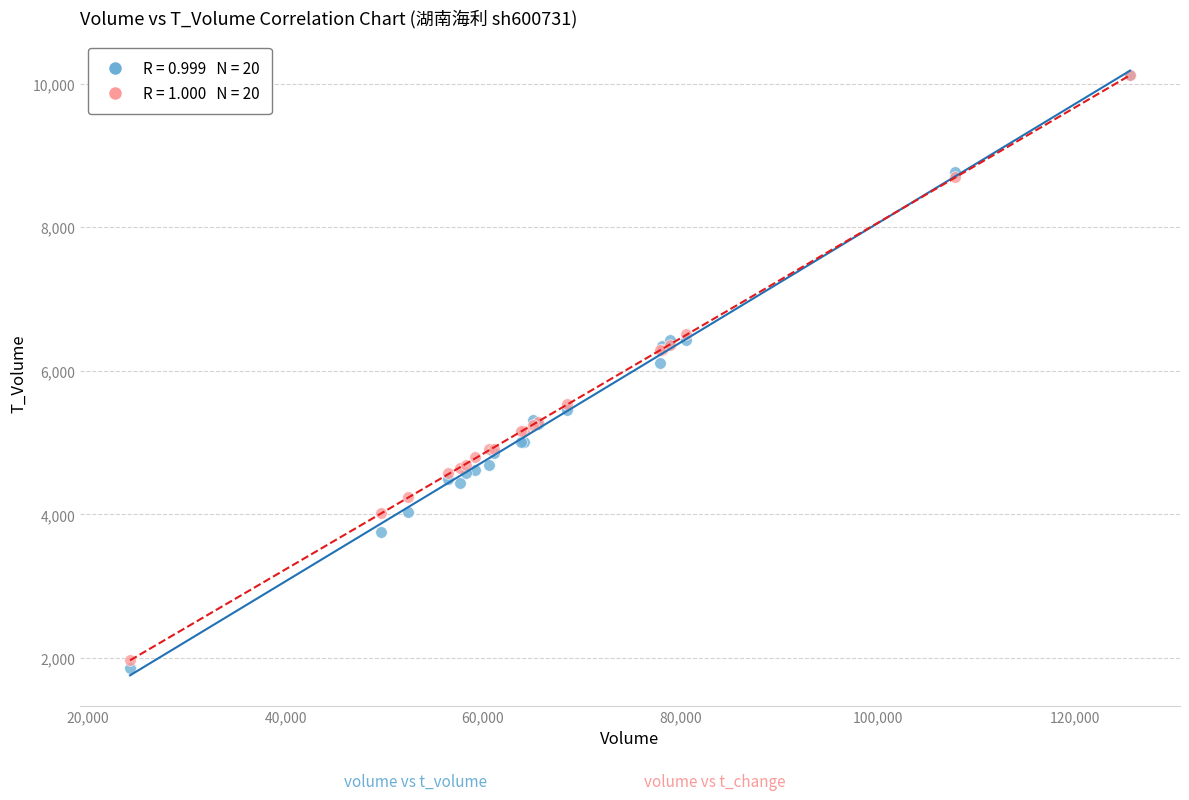

Across all series, what Y value is closest to 5986?

6116.0